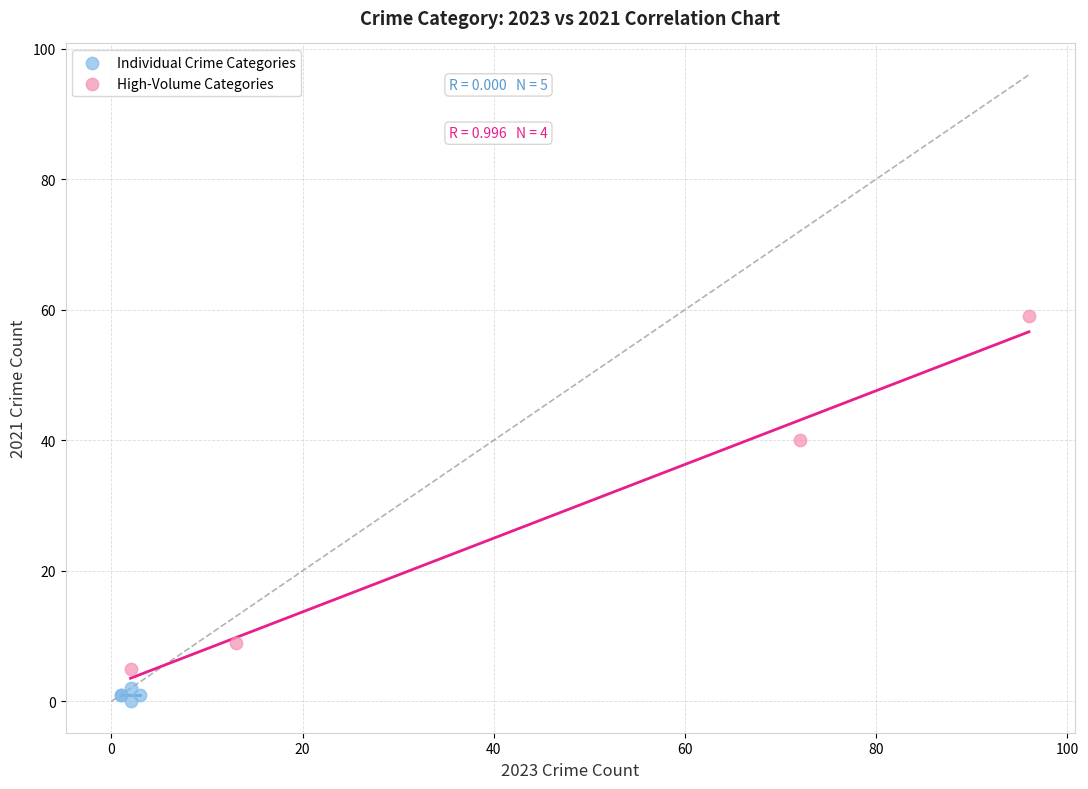

Which series contains the highest Y value?

High-Volume Categories